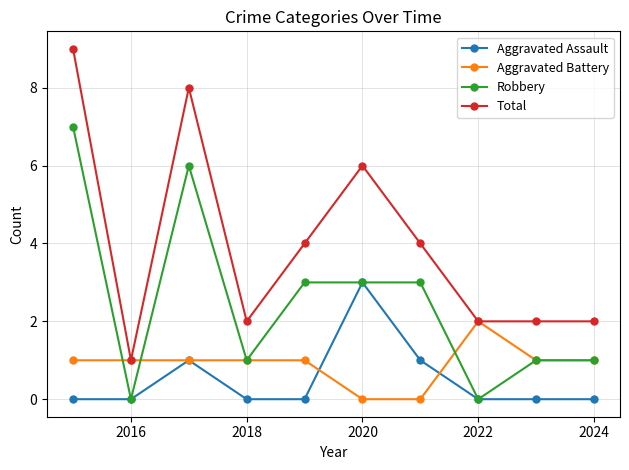

True or false: Aggravated Assault and Total intersect in this chart.

False